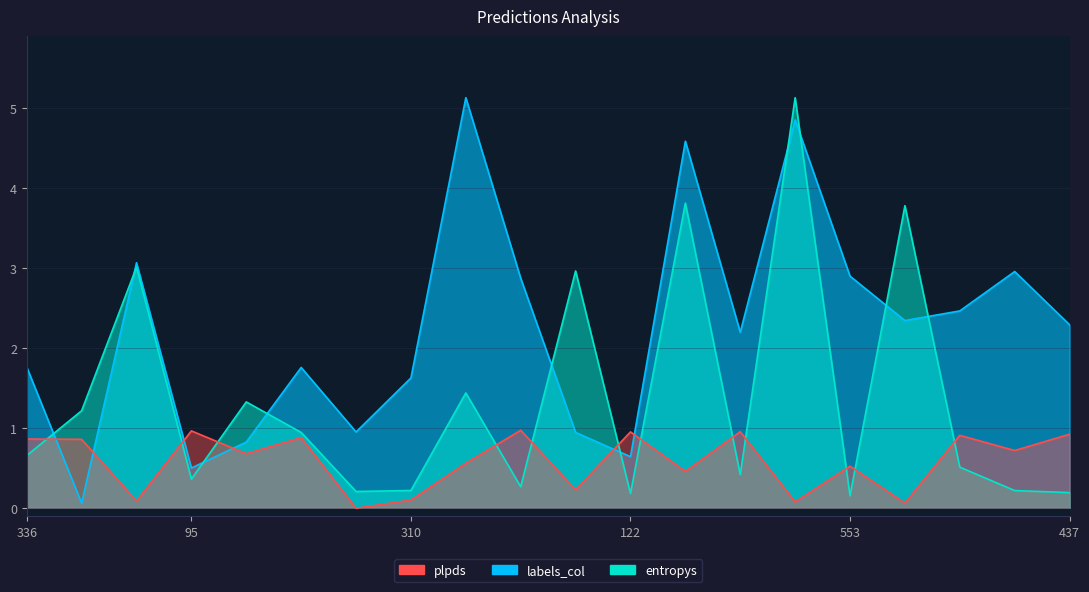

How many interior local valleys does the labels_col series have?

6